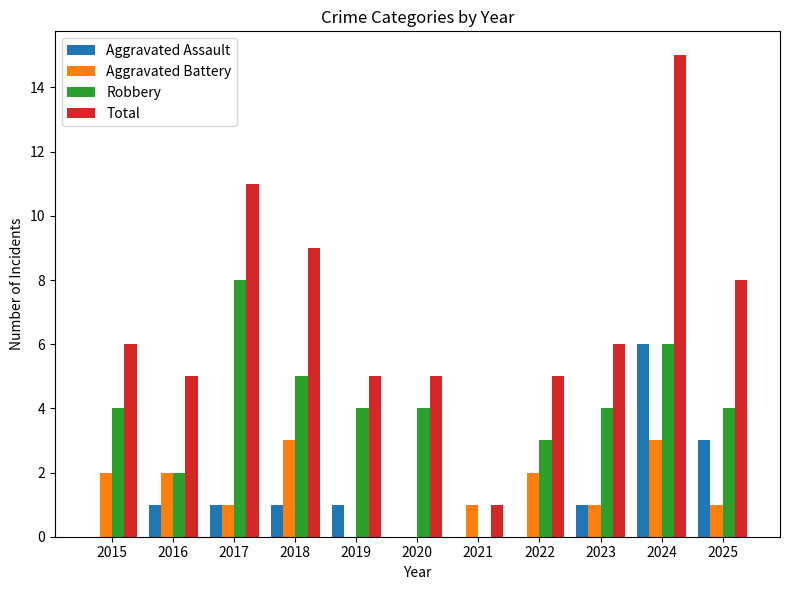

The value of Total at 2024 is 15. True or false?

True